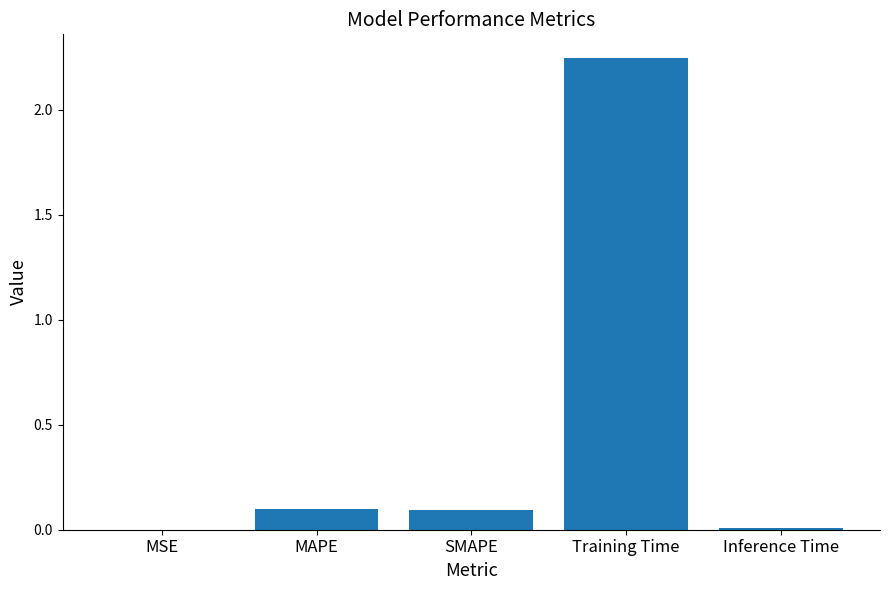

Is it true that the value at MSE is 0.0?

True